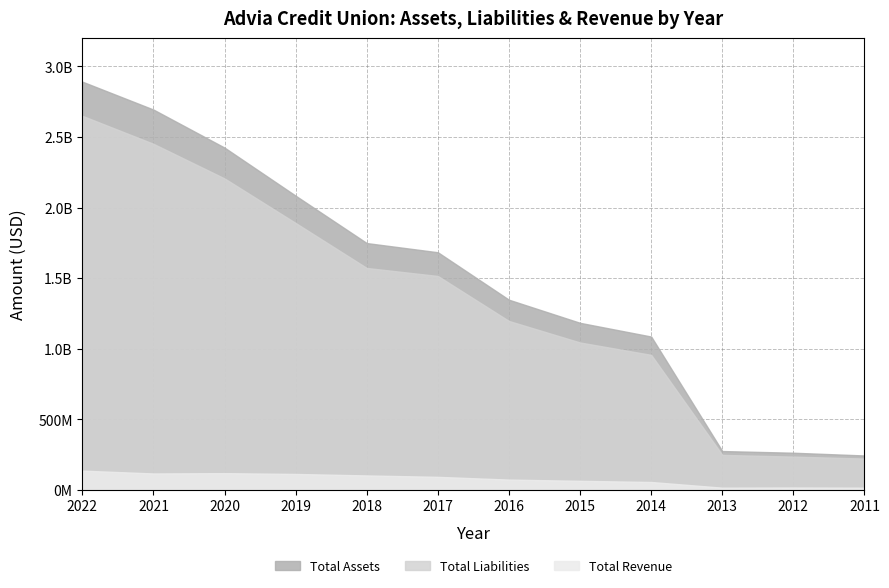

List the labels in order of Total Revenue value, largest first.

2022, 2020, 2021, 2019, 2018, 2017, 2016, 2015, 2014, 2012, 2013, 2011